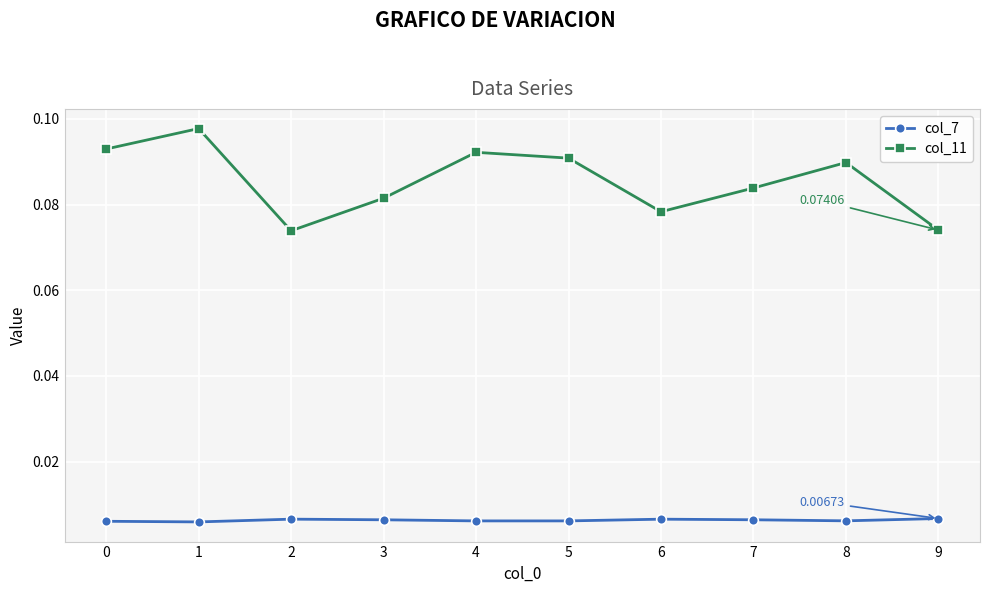

Rank the series by their maximum value, from lowest to highest.

col_7, col_11